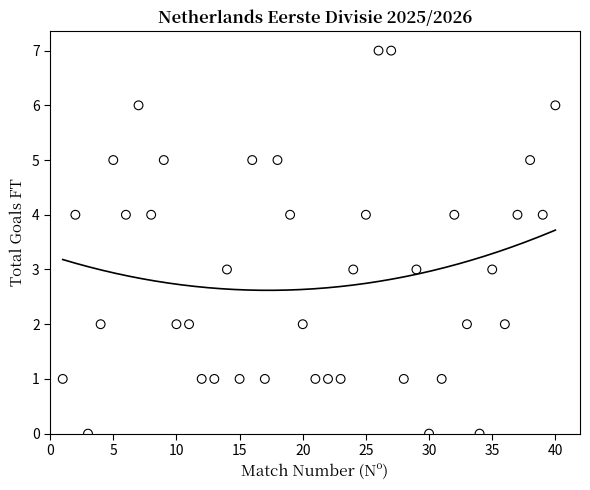

What is the range of Y values (max minus min)?

7